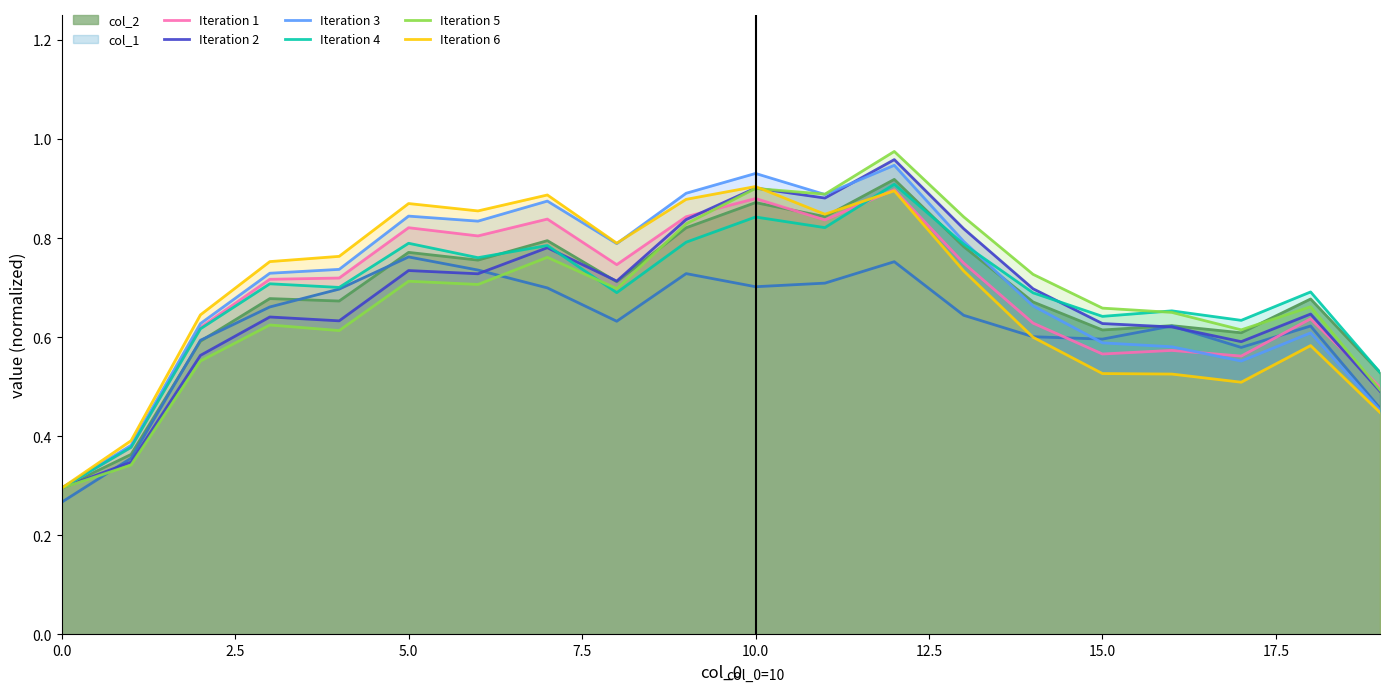

Which series has the widest spread of values?

Iteration 5